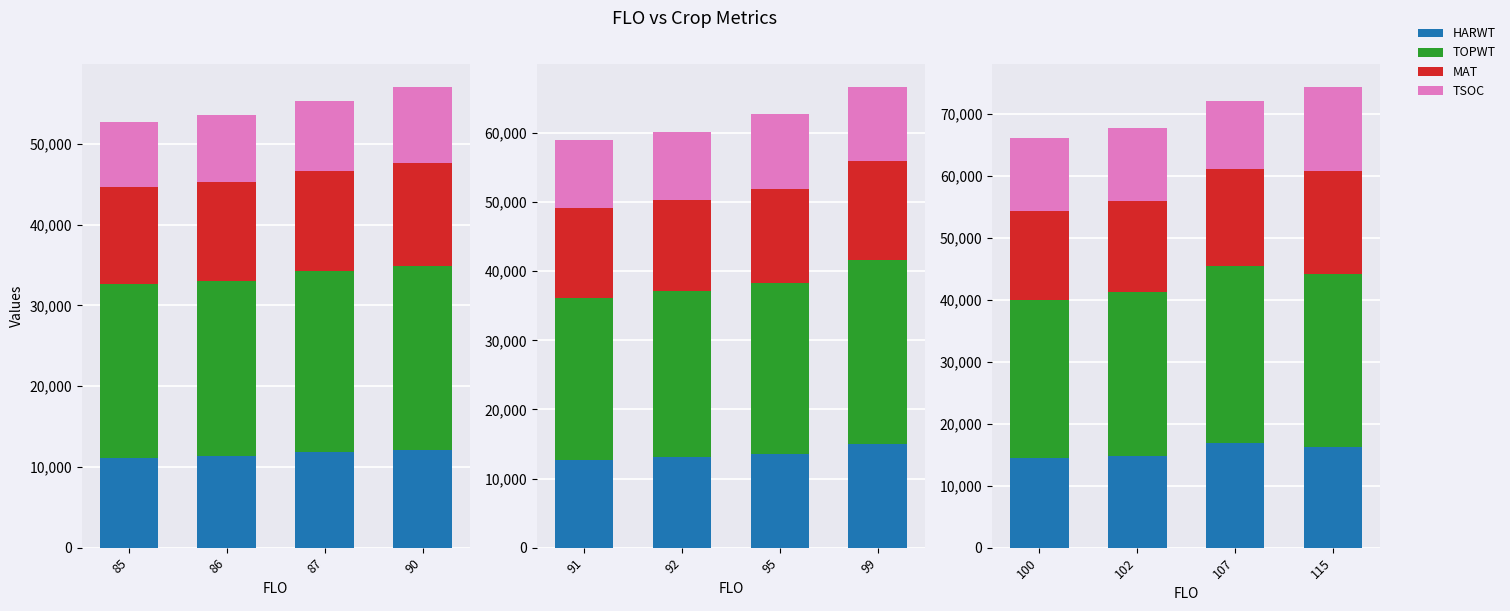

Which has a higher value, 86 or 85?

86